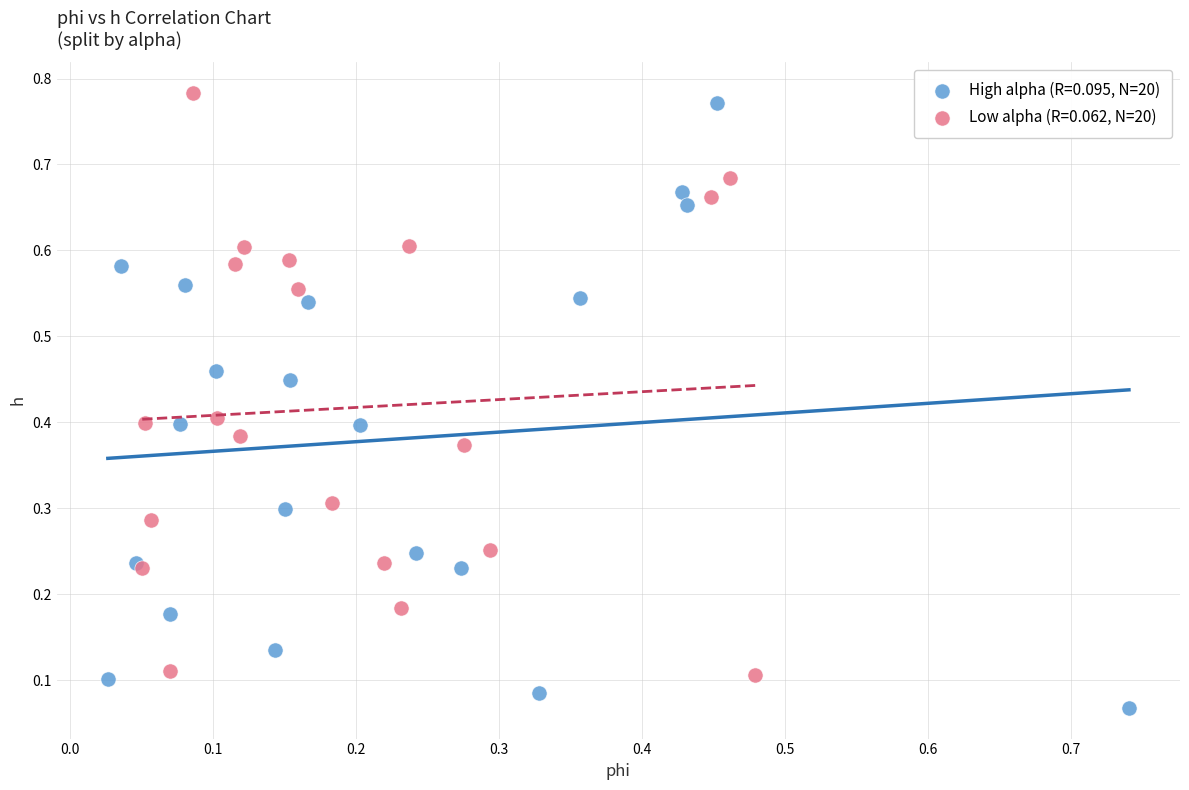

Which series contains the lowest Y value?

High alpha (R=0.095, N=20)